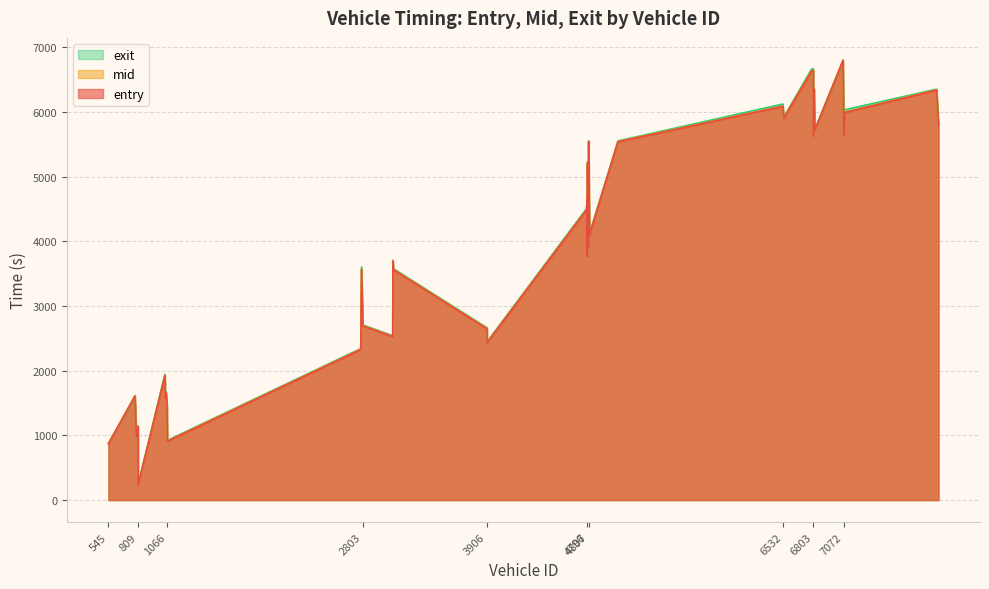

Which series has the largest range (max minus min)?

mid